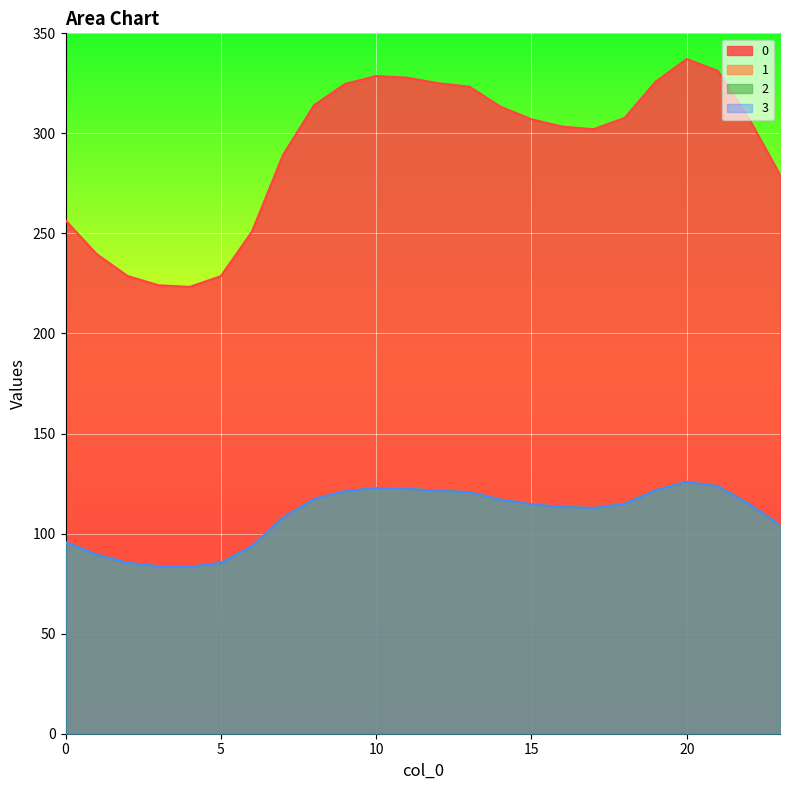

What is the value of the 3 point at the 9th from the left?

117.3